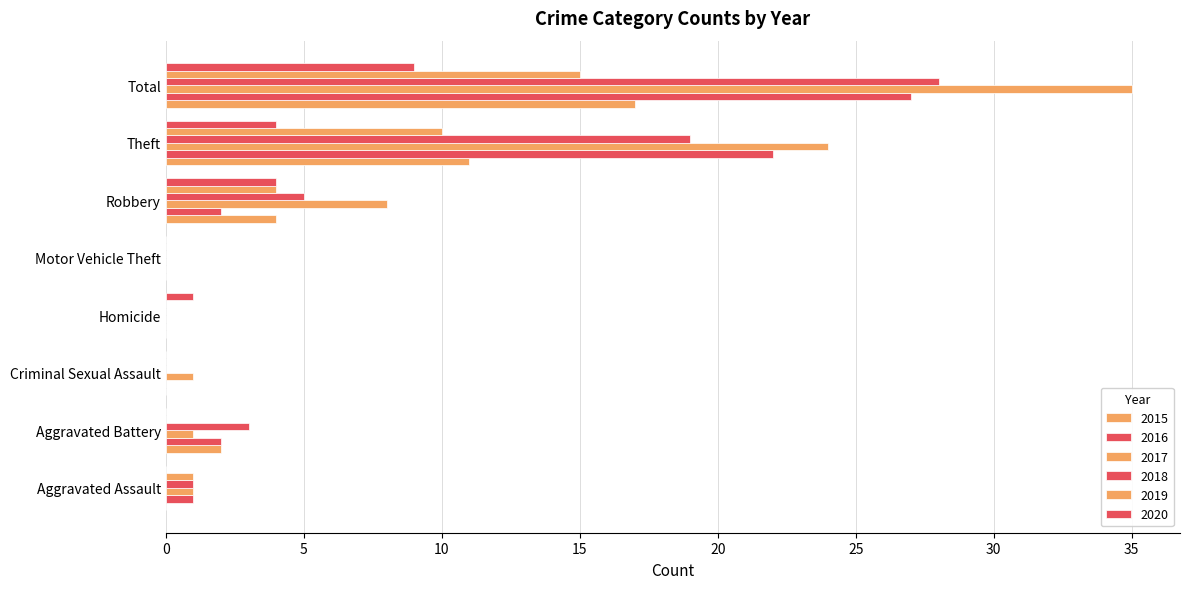

Count the number of data series in this chart.

6